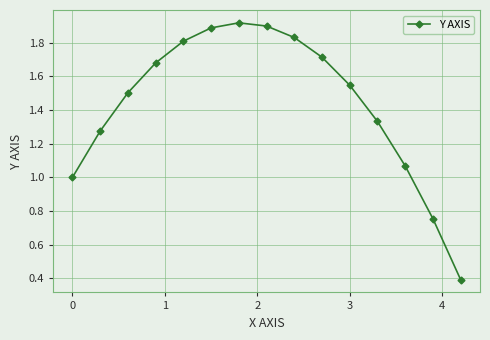

What is the difference between the maximum and second lowest values?

1.2